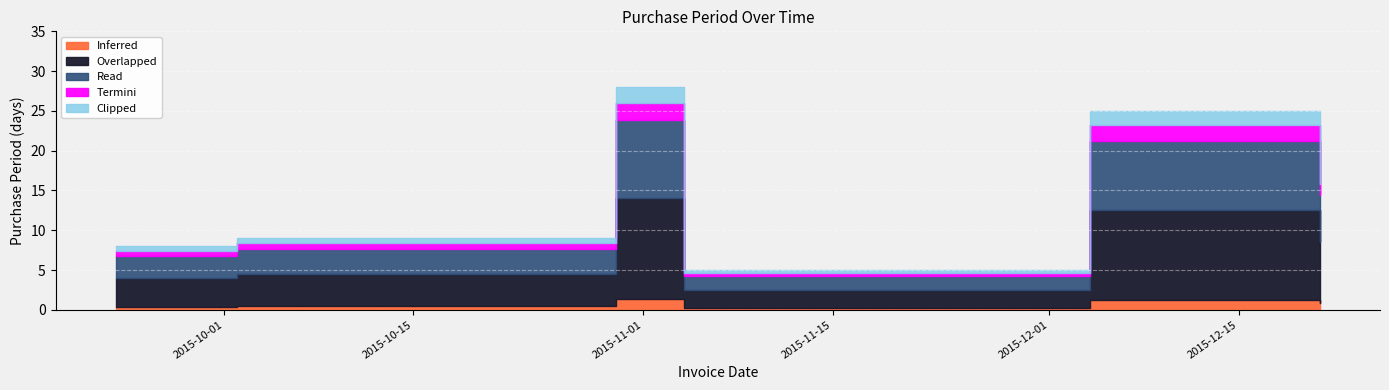

True or false: the data shows 5 at 2015-11-04.

True